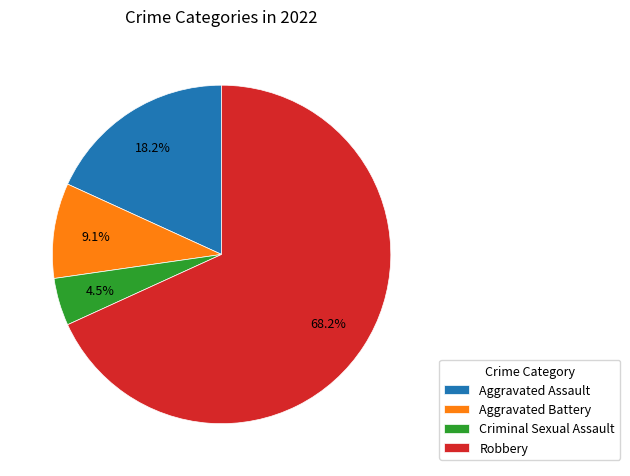

Is there any slice that represents more than half of the pie?

Yes